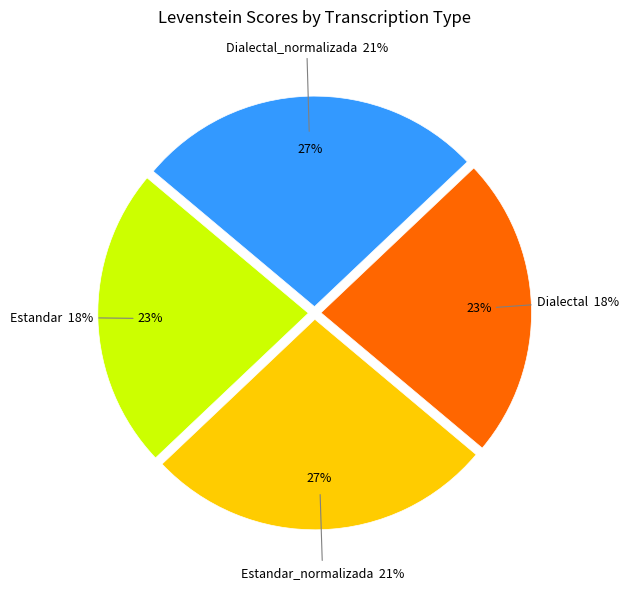

What percentage do Estandar_normalizada and Dialectal together represent?

50.0%